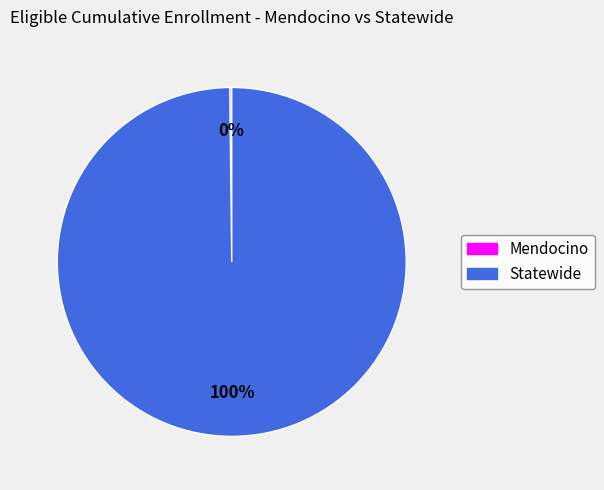

What percentage is the Statewide slice, to the nearest percent?

100%